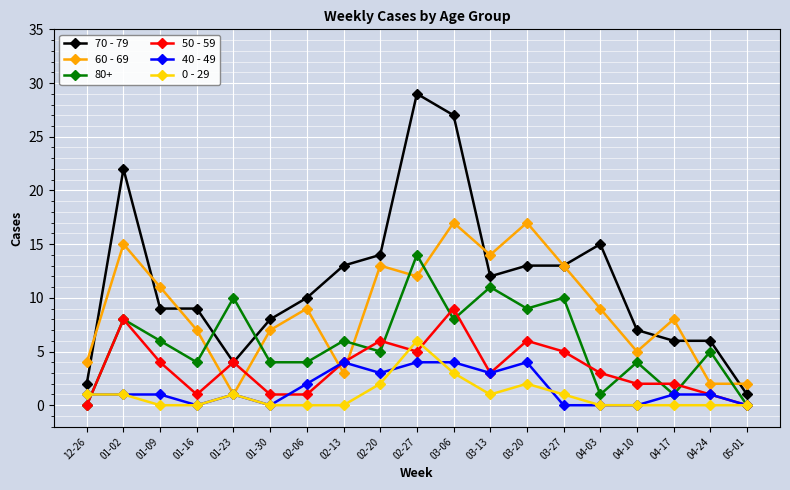

Where is the first local minimum for 50 - 59?

01-16